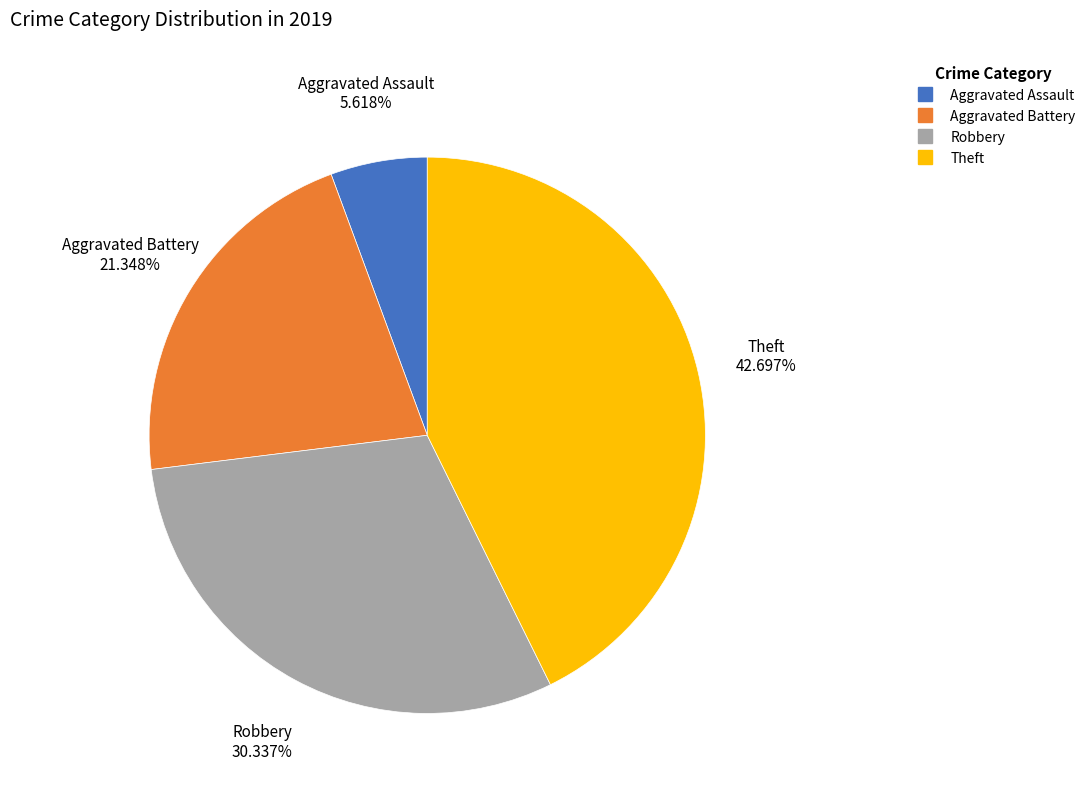

Is it true that Robbery is 39% of the pie?

False